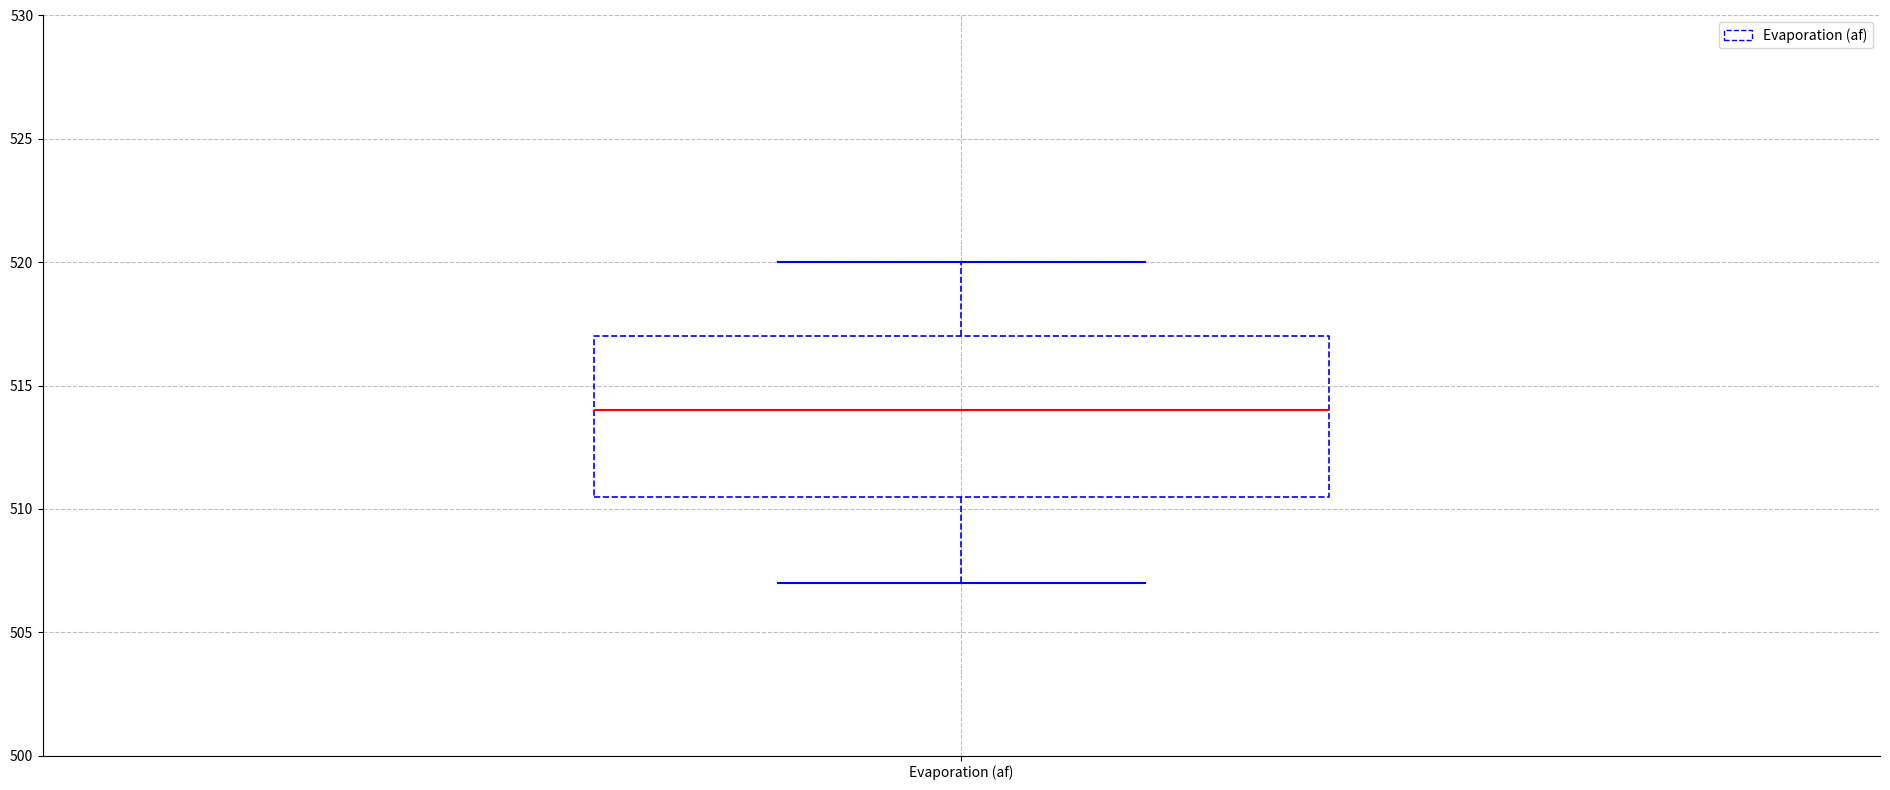

Where is the upper edge of the box for Evaporation (af) on the y-axis? The values are not printed on the chart, so give them approximately, as read against the axis.

517.0